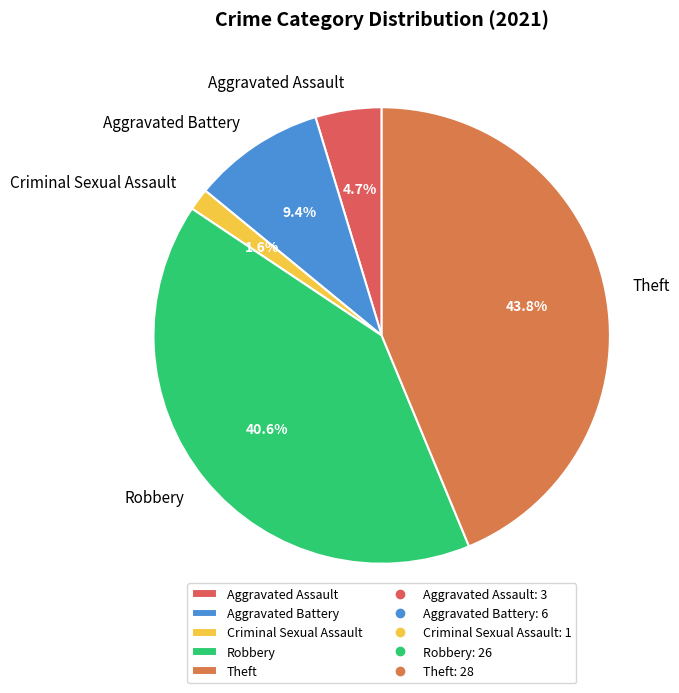

Is there any slice that represents more than half of the pie?

No